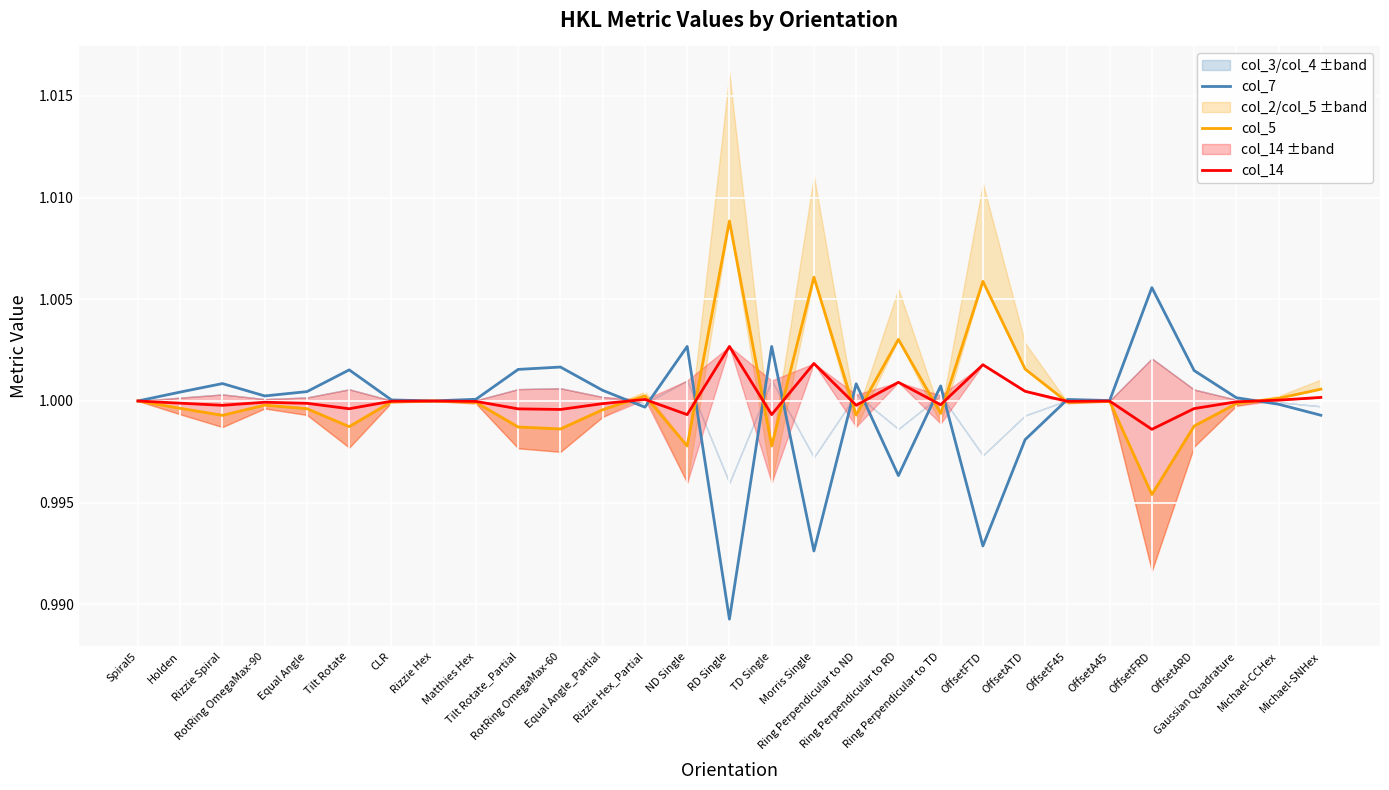

How many data points does each series have?

29